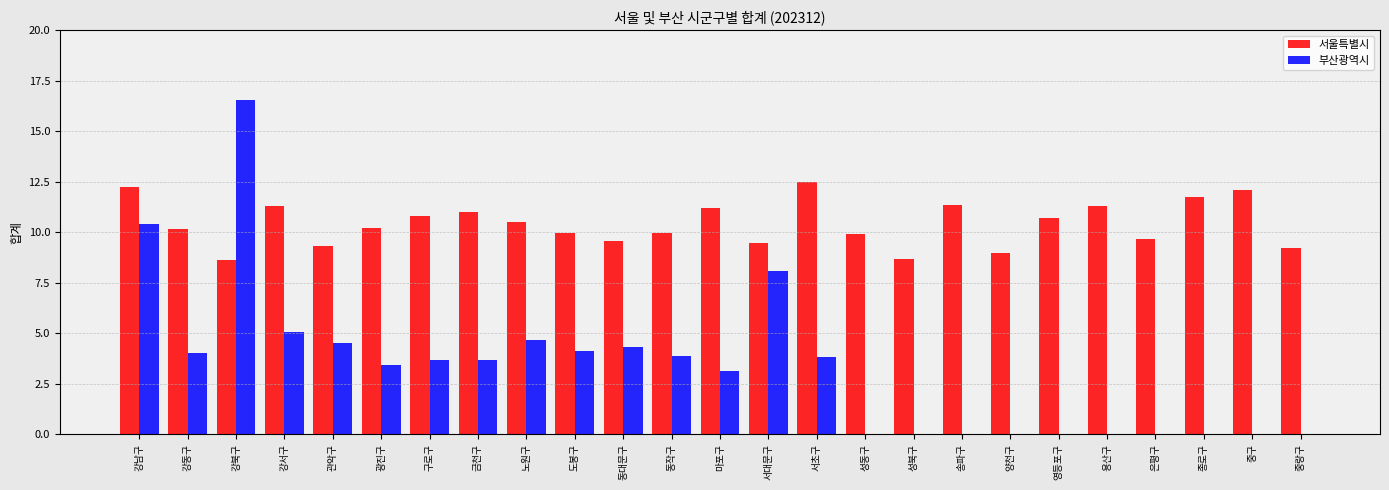

What is the sum of all 부산광역시 values?

83.4